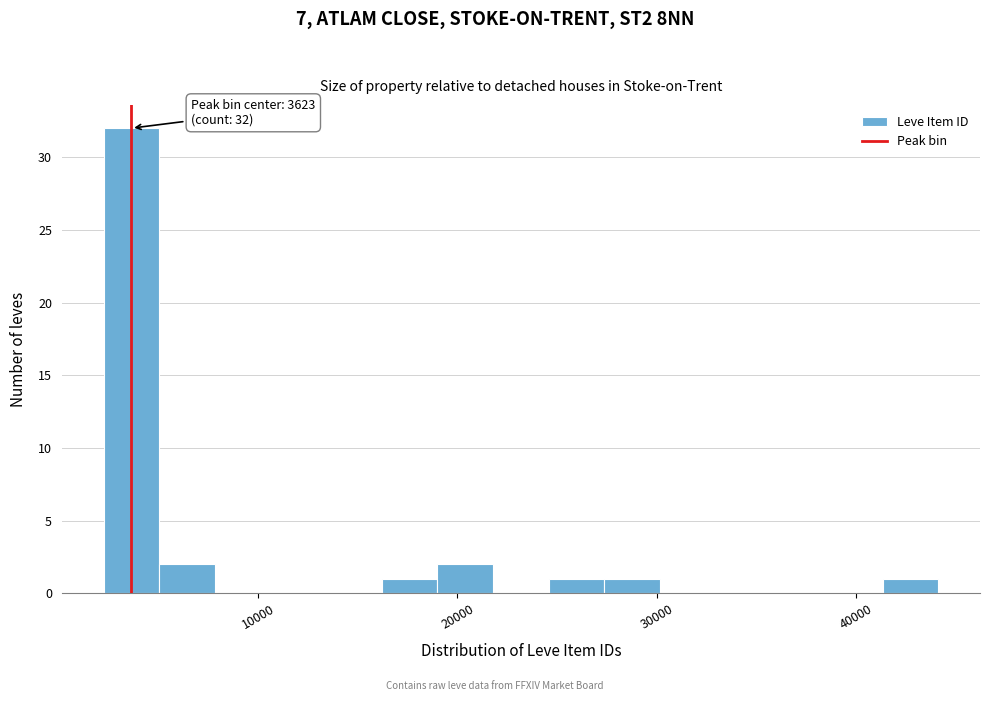

Around what value on the x-axis is the tallest bar? Give the approximate position of its centre, as read against the axis.

4000